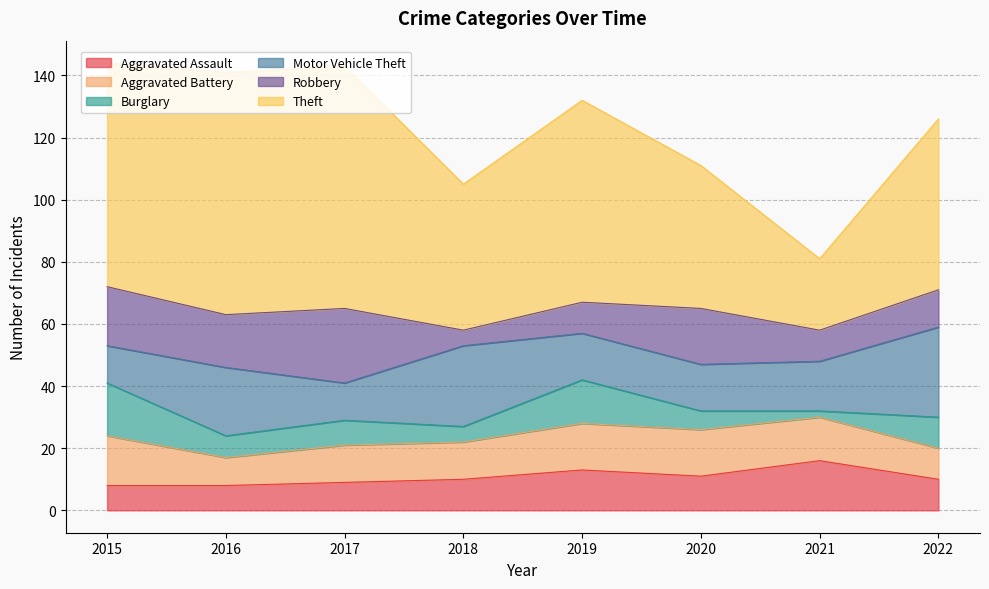

True or false: Motor Vehicle Theft and Aggravated Assault cross at least once.

False